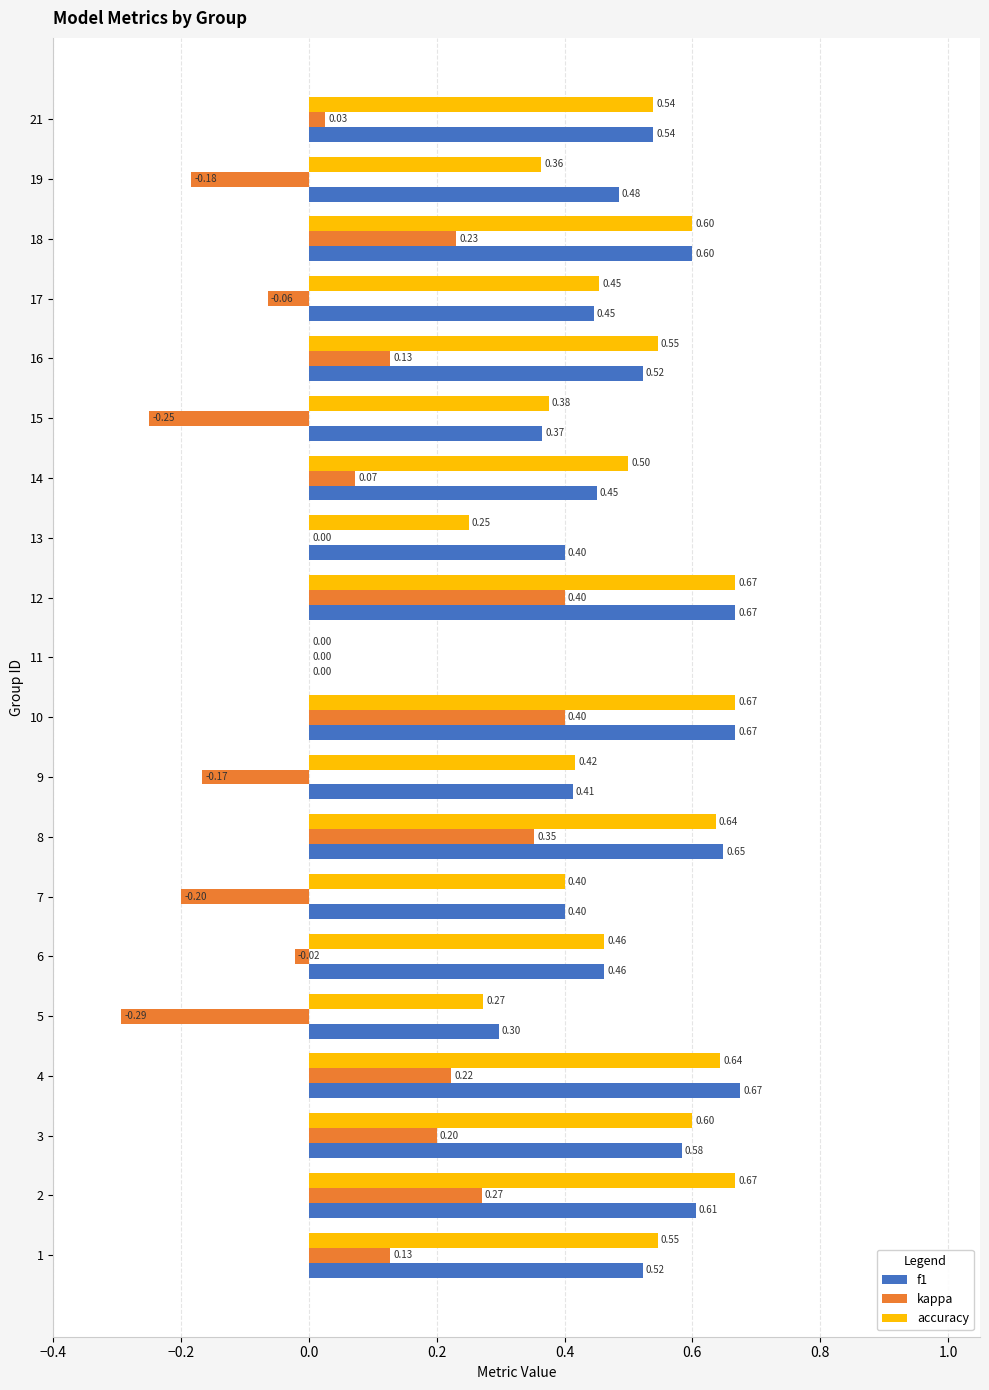

Which series changed the most between 5 and 19?

f1